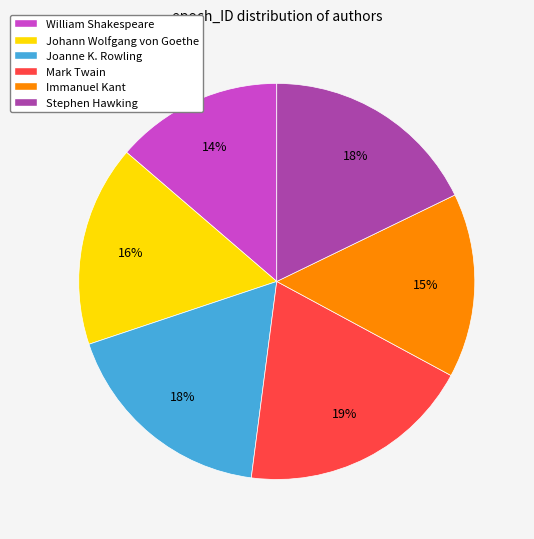

Is it true that Mark Twain is 11% of the pie?

False